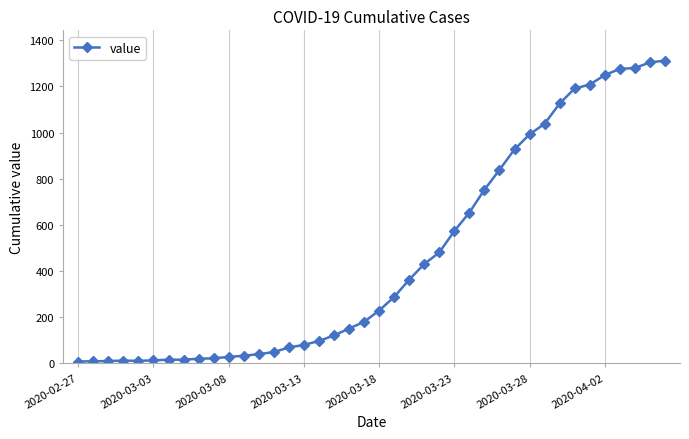

How many lines are shown in the chart?

1